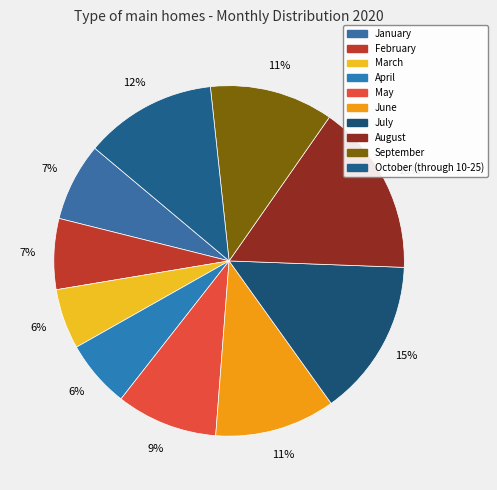

To the nearest percent, what is the difference between the largest and smallest slice percentages?

10%